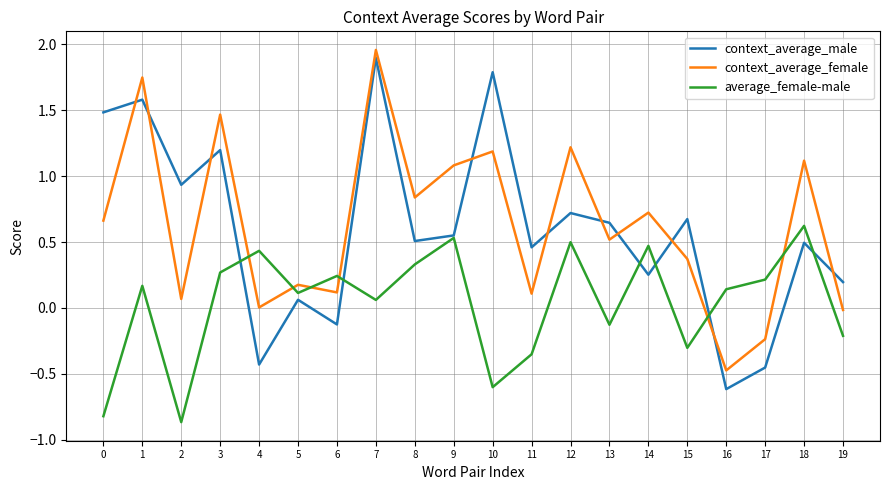

Which series ends up on top after the final intersection of context_average_male and average_female-male?

context_average_male